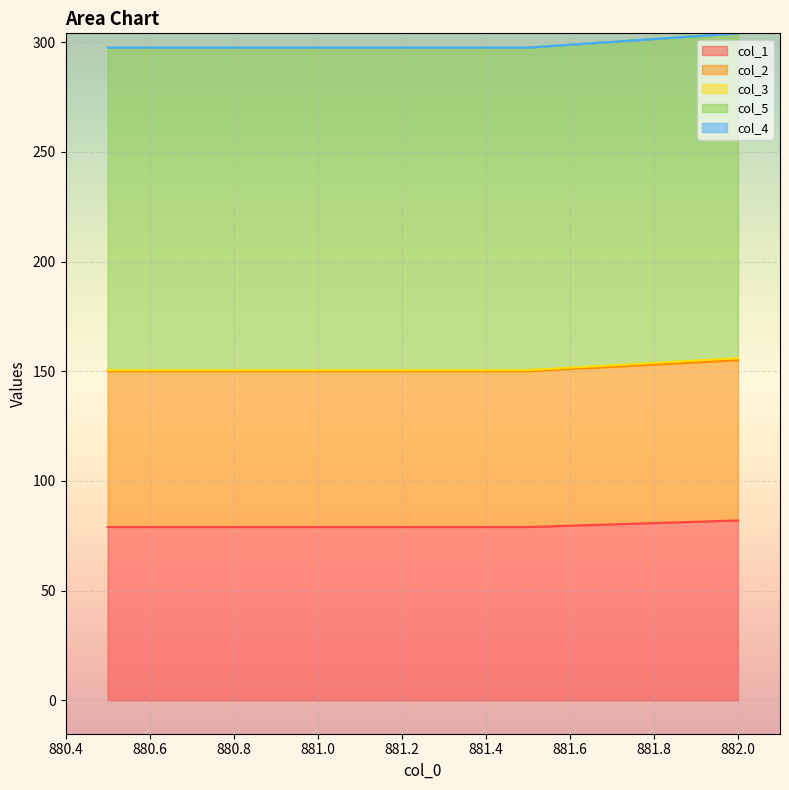

Is it true that col_3 equals 230.4 at 881.5?

False